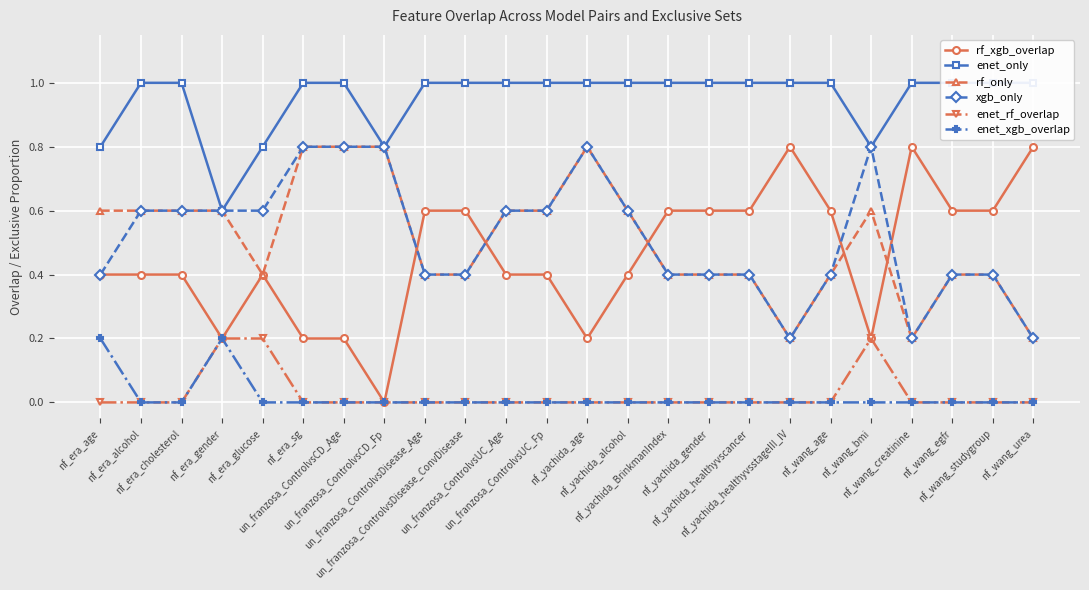

Does the chart display data point markers on the line(s)?

Yes